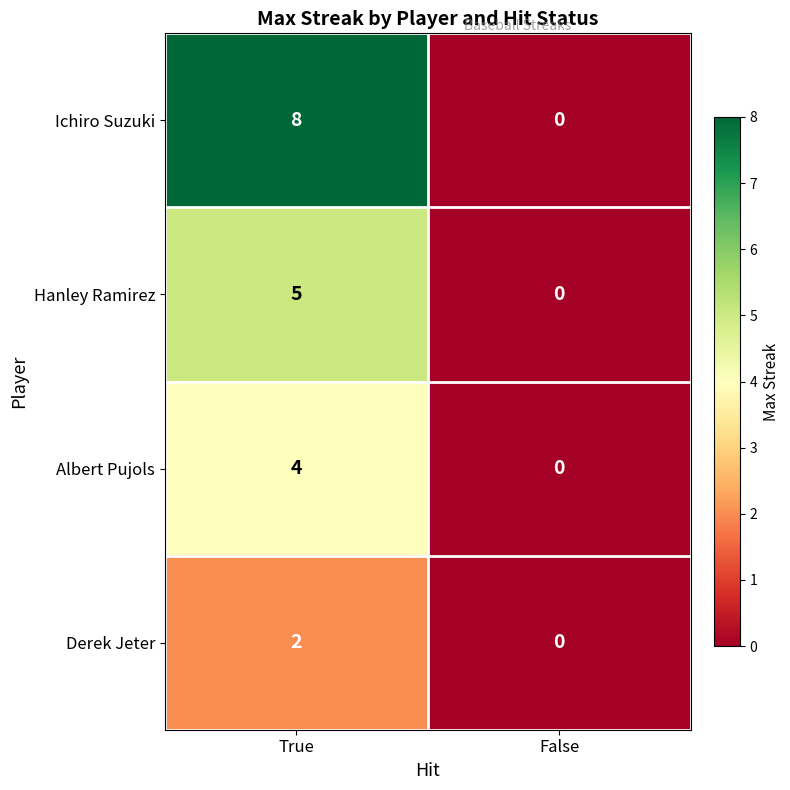

What is the difference between the maximum and minimum values in the Hanley Ramirez series?

5